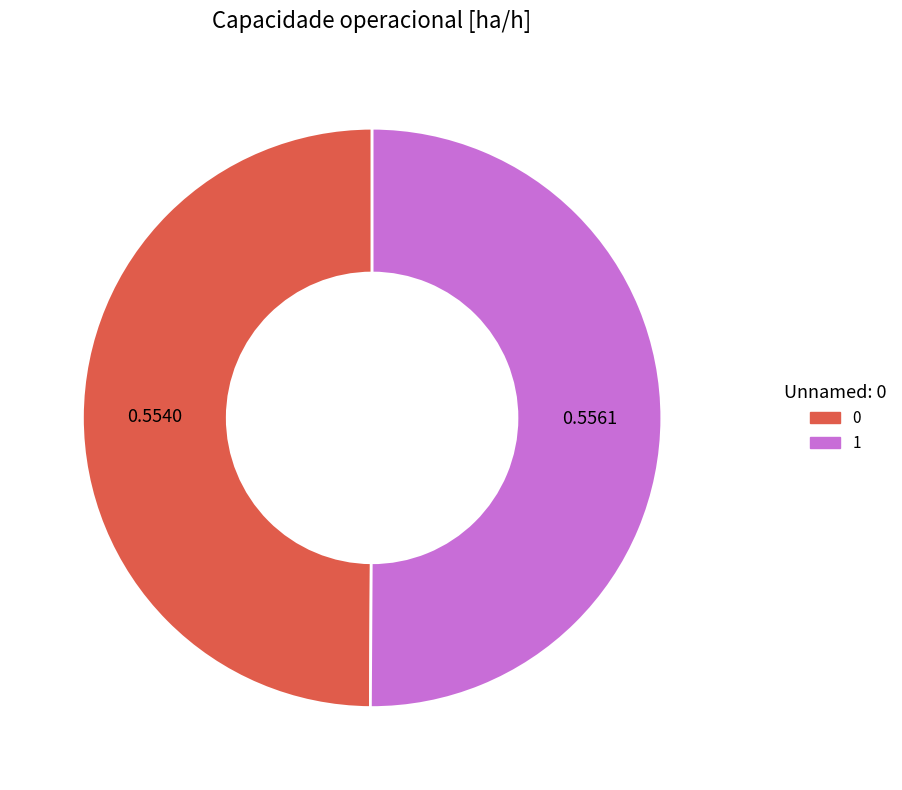

Combined, do 1 and 0 account for over 50%?

Yes